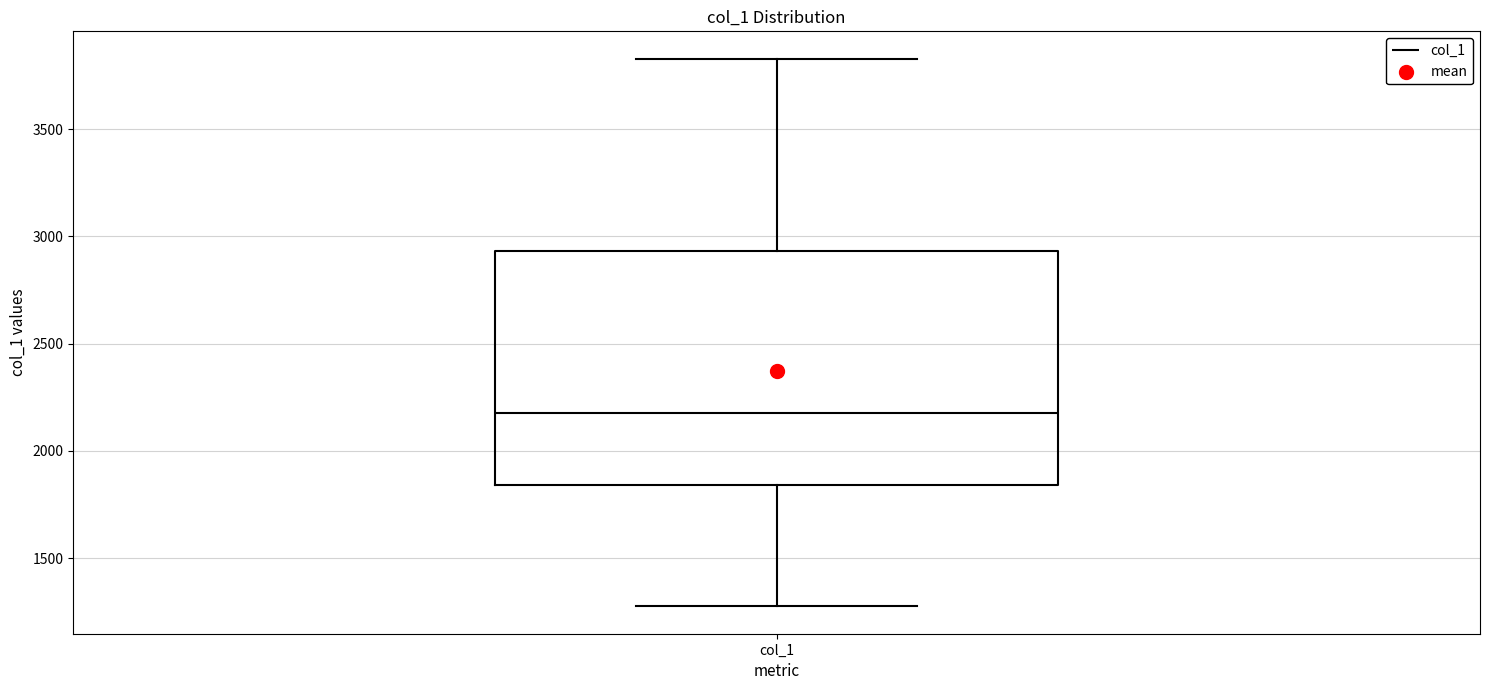

Transcribe this box plot: give where the median line is, the range the box spans, and where the two whiskers end, as read against the y-axis. The values are not printed on the chart, so give them approximately, as read against the axis.

median 2200, box 1850 to 2950, whiskers 1300 to 3850